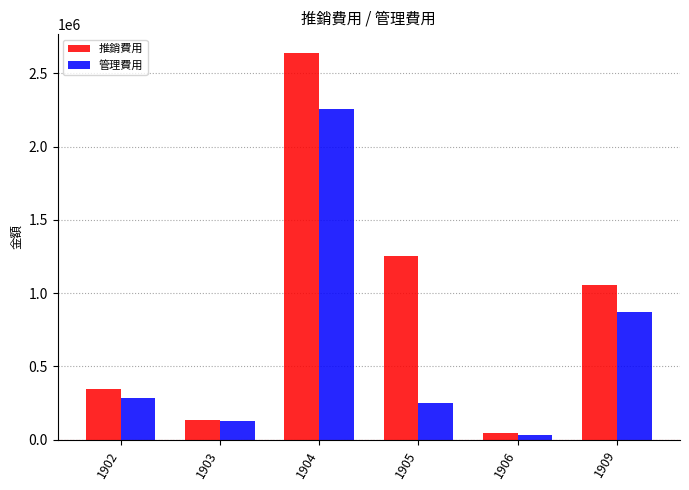

How many groups of bars are there?

6